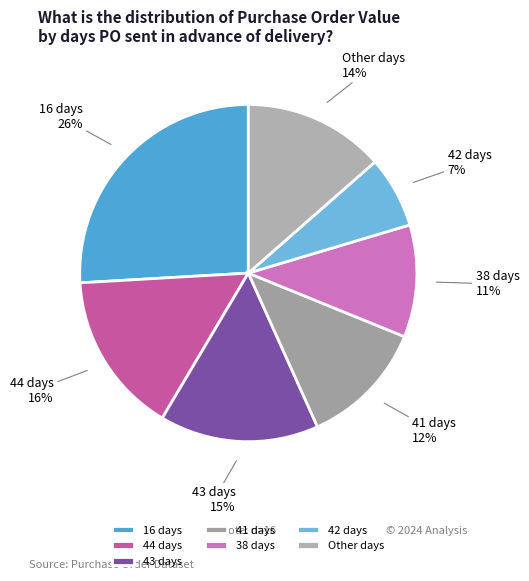

To the nearest percent, what is the difference between the largest and smallest slice percentages?

19%